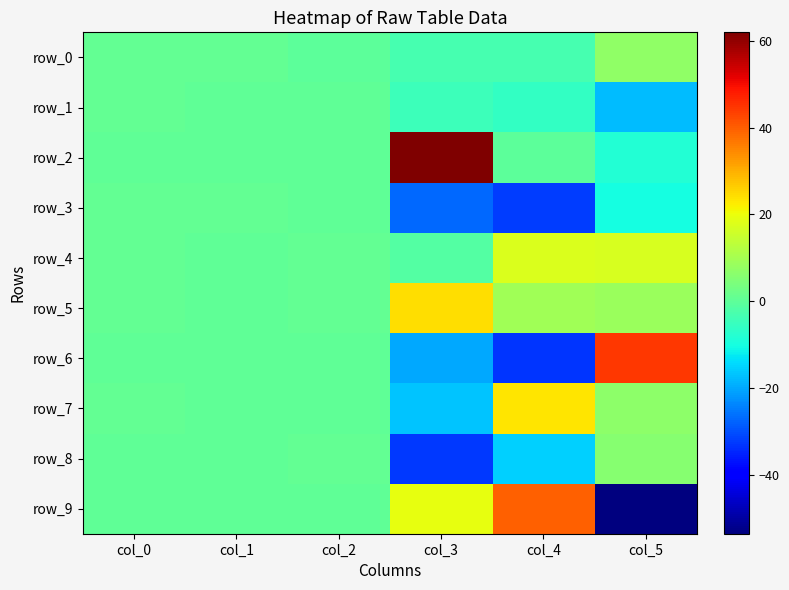

Between col_0 and col_3, which is larger?

col_0